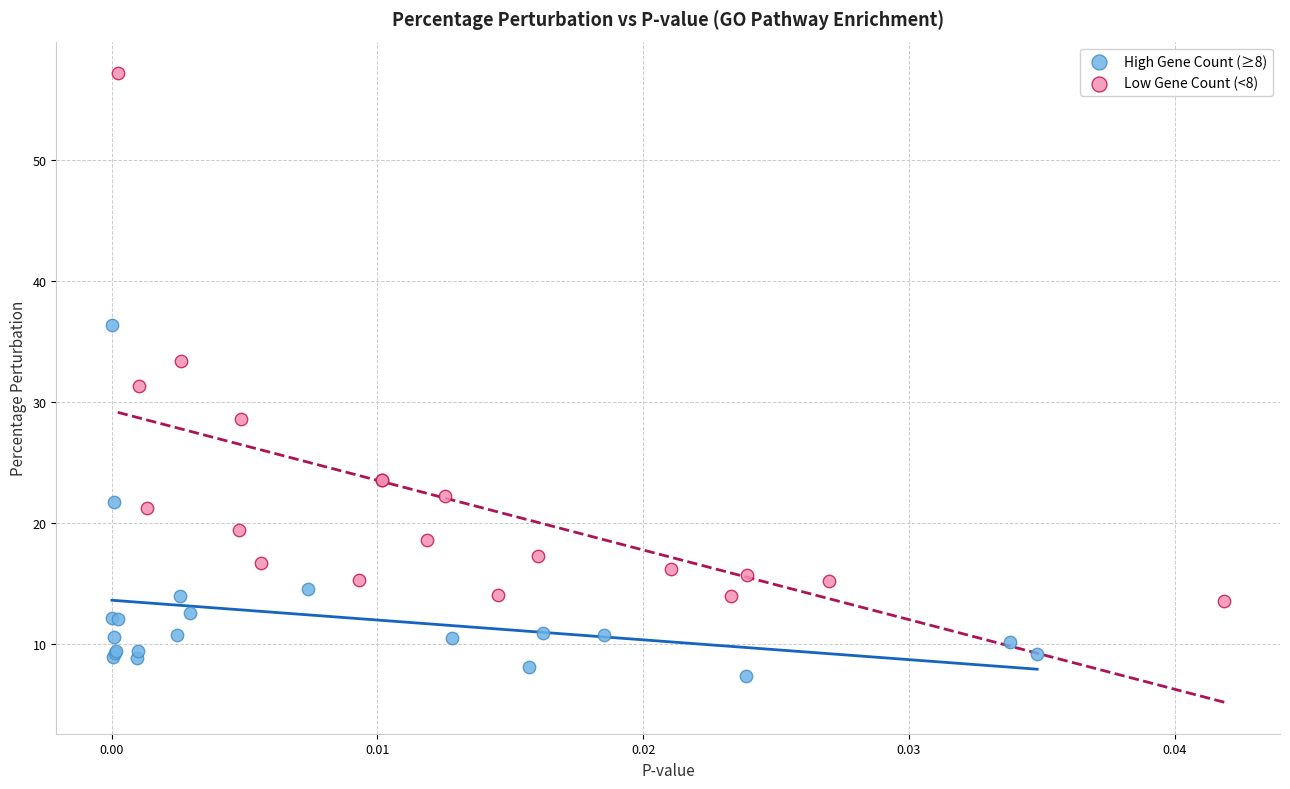

Which series contains the lowest Y value?

High Gene Count (≥8)